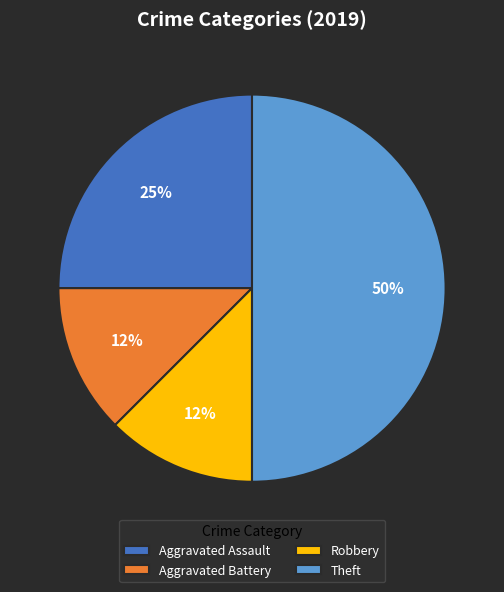

Which category has the biggest portion of the pie?

Theft